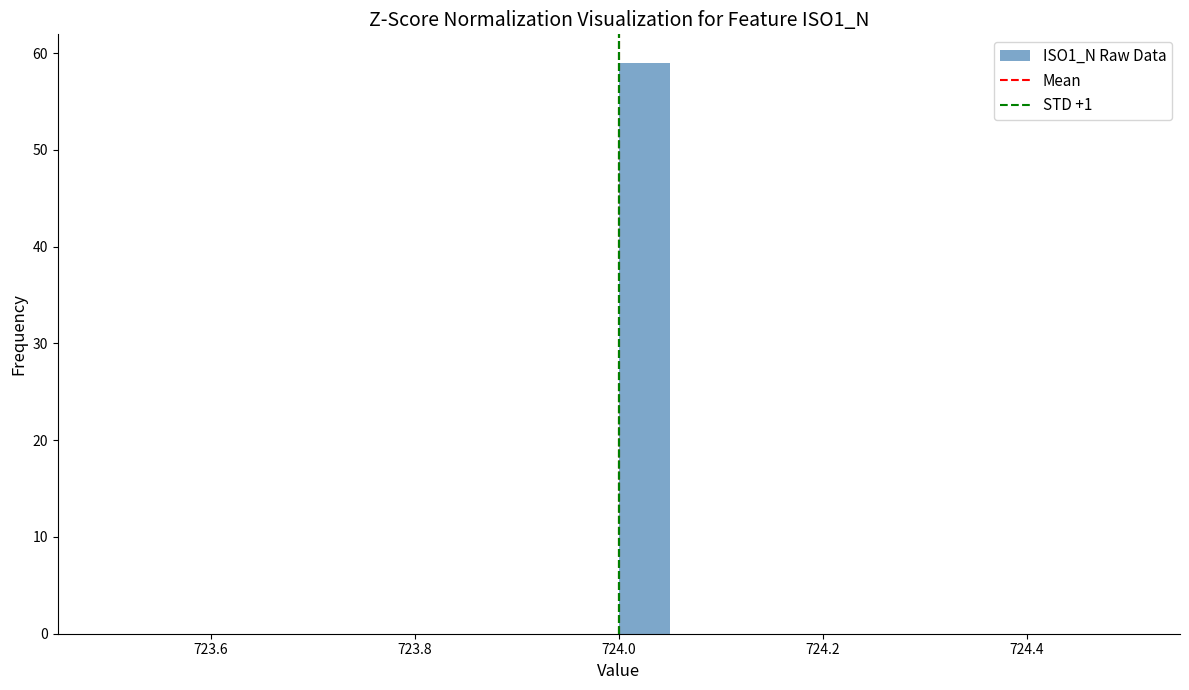

Read against the x-axis, roughly where is the centre of the tallest bar?

724.02